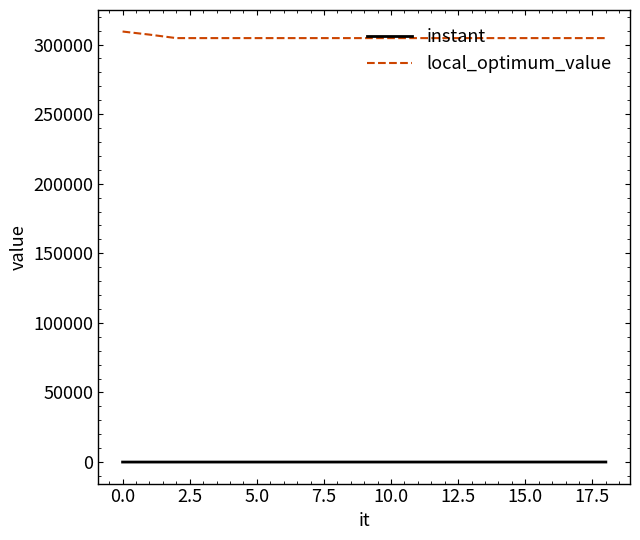

List the series in order of their overall mean, lowest first.

instant, local_optimum_value